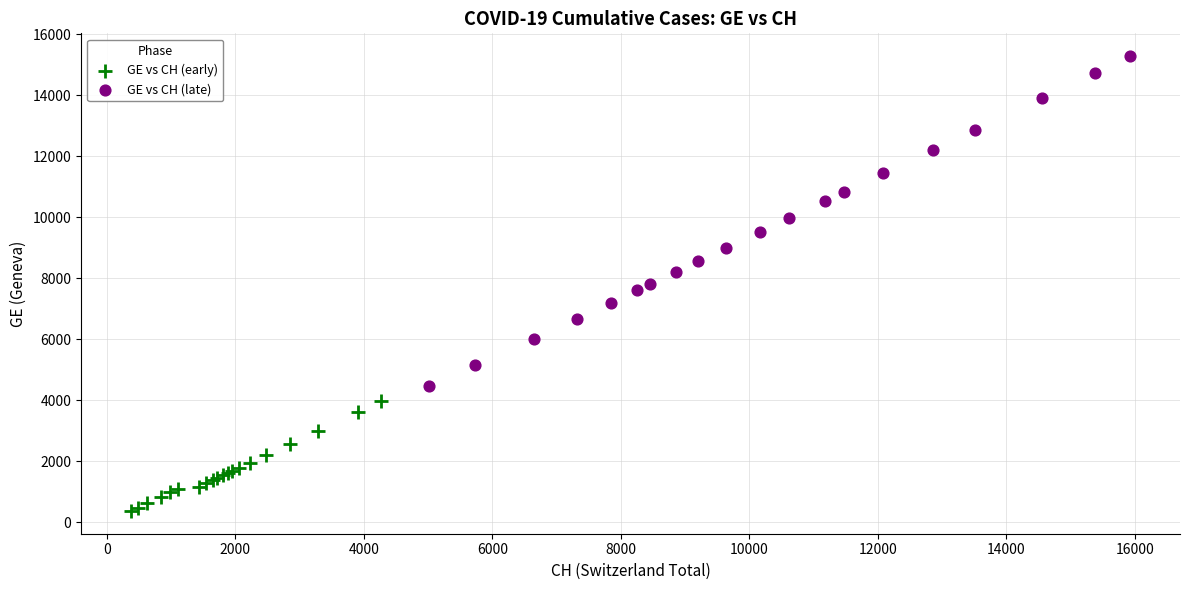

Which series reaches the maximum Y coordinate?

GE vs CH (late)